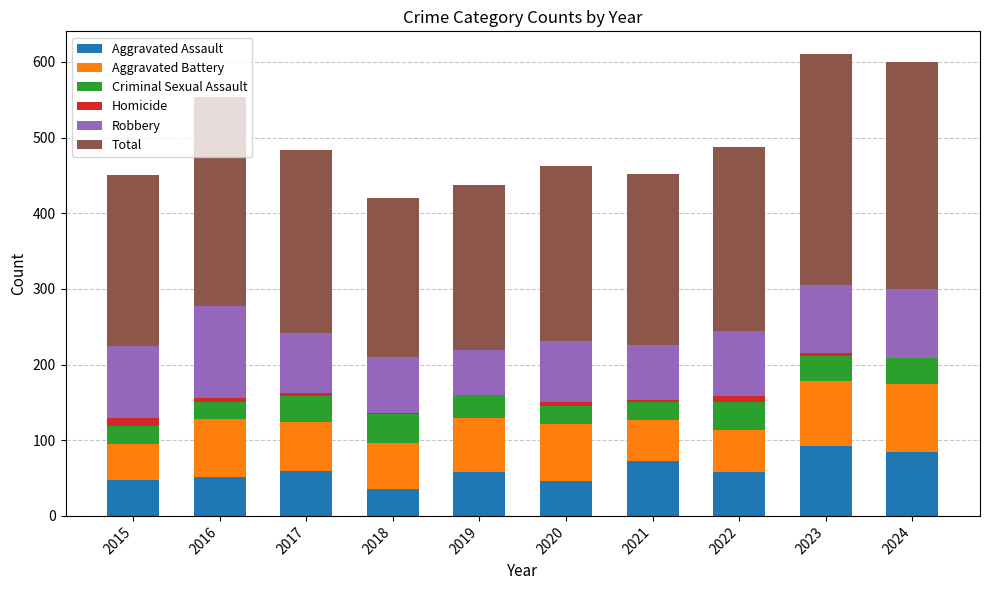

True or false: Aggravated Assault has a value of 84 at 2024.

True